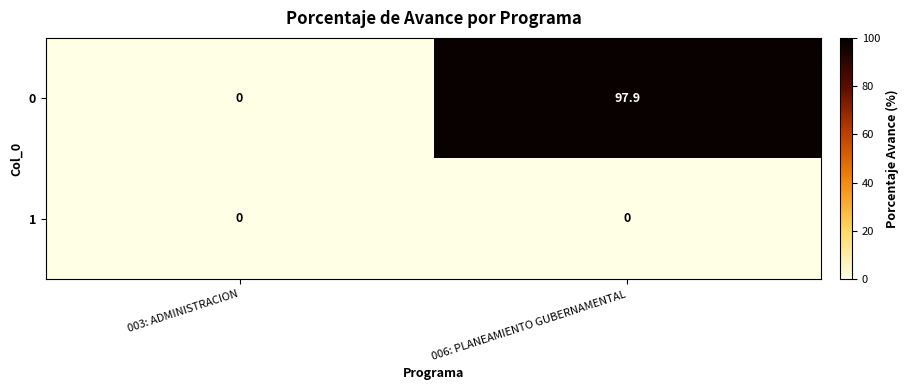

Reading left to right, what are all the values shown in this chart?

0: 003: ADMINISTRACION=0.0	006: PLANEAMIENTO GUBERNAMENTAL=97.9
1: 003: ADMINISTRACION=0.0	006: PLANEAMIENTO GUBERNAMENTAL=0.0